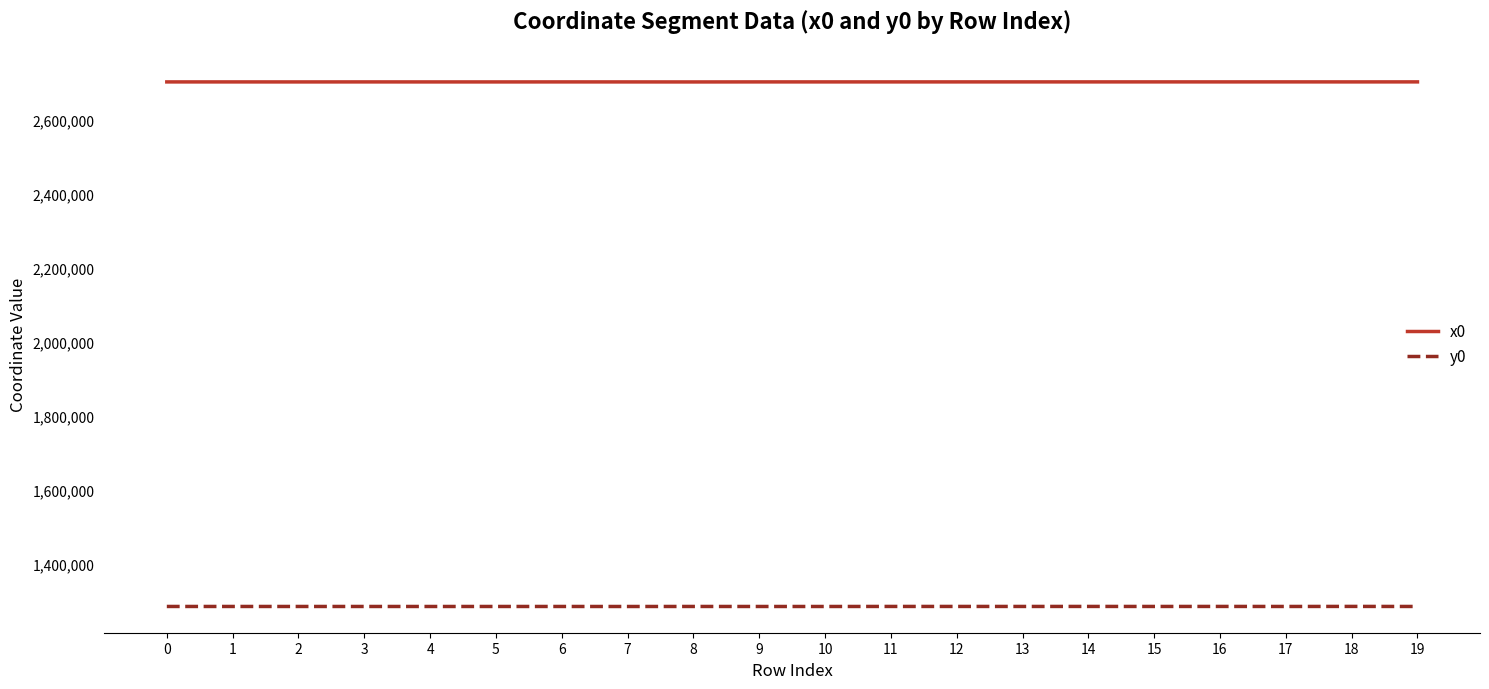

What is the total value across all series at 15?

3987369.6